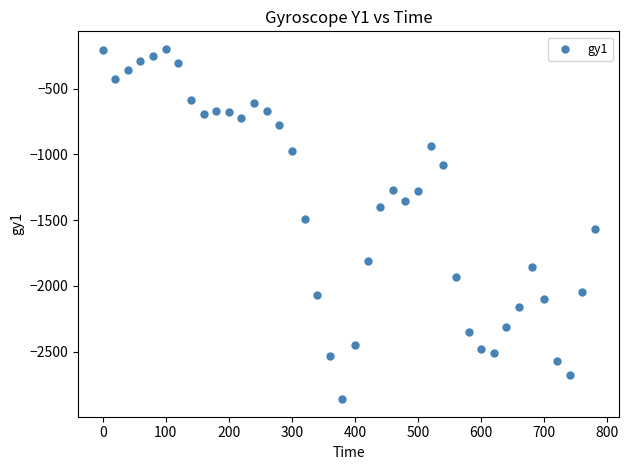

What is the range of Y values (max minus min)?

2665